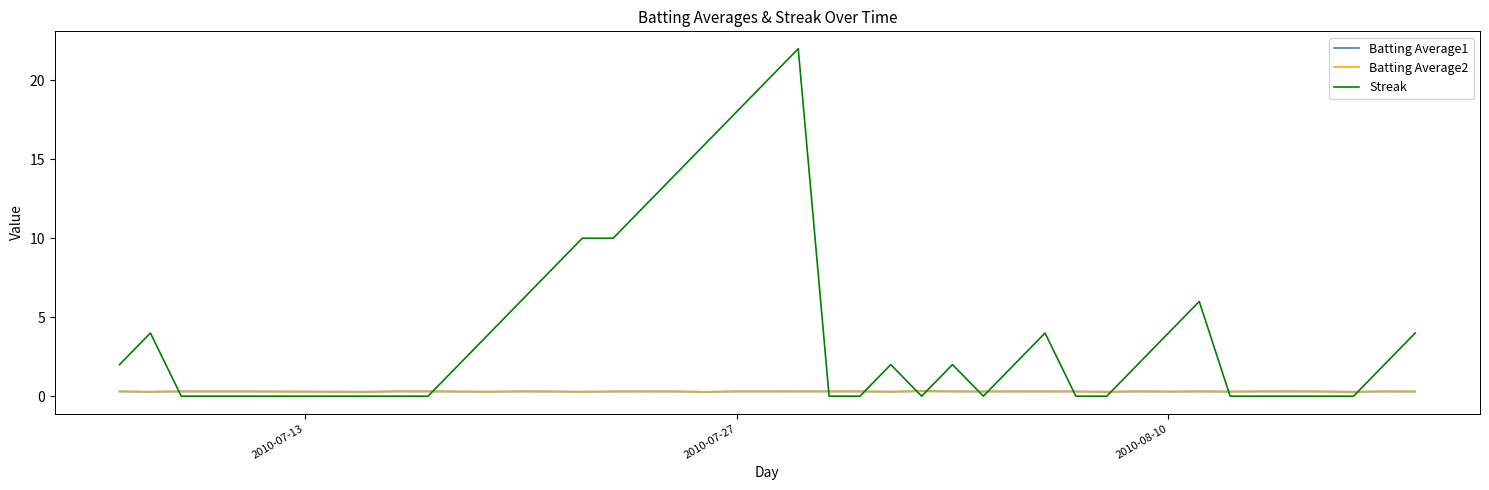

Which series has the largest total across all categories?

Streak